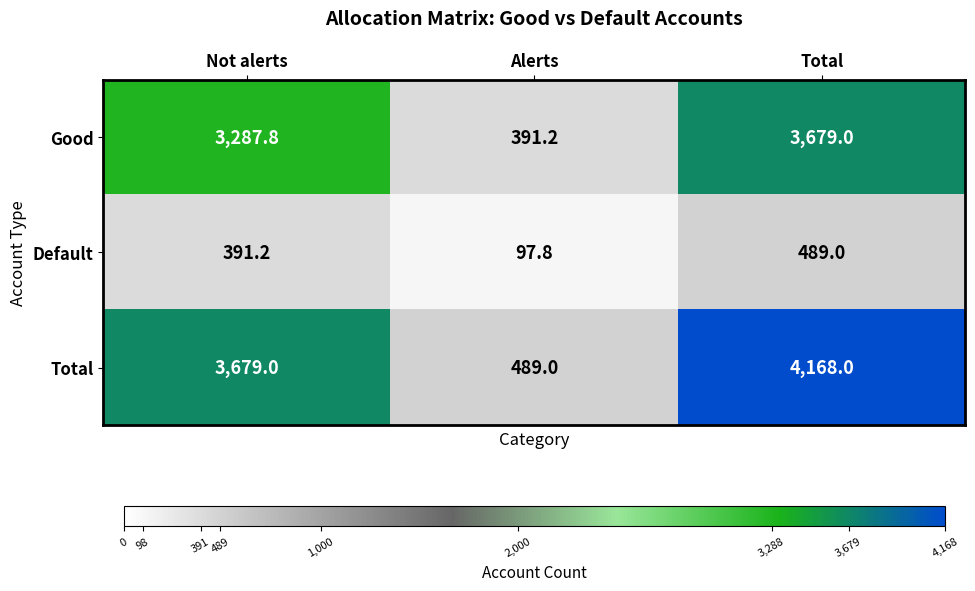

What is the average value of the Default series?

326.0